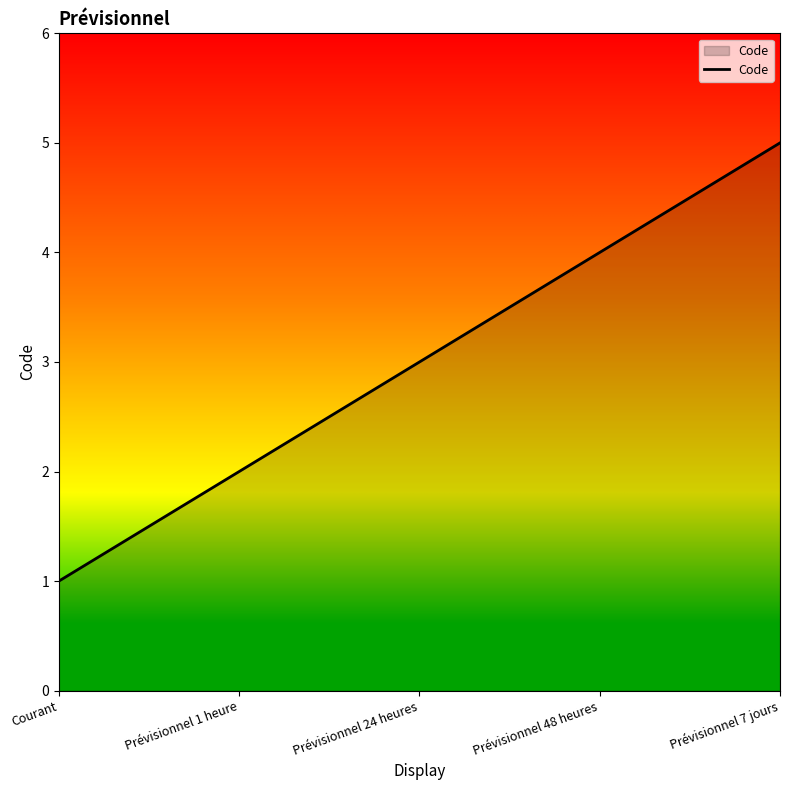

Reading left to right, extract all data points from this chart.

Courant=1	Prévisionnel 1 heure=2	Prévisionnel 24 heures=3	Prévisionnel 48 heures=4	Prévisionnel 7 jours=5